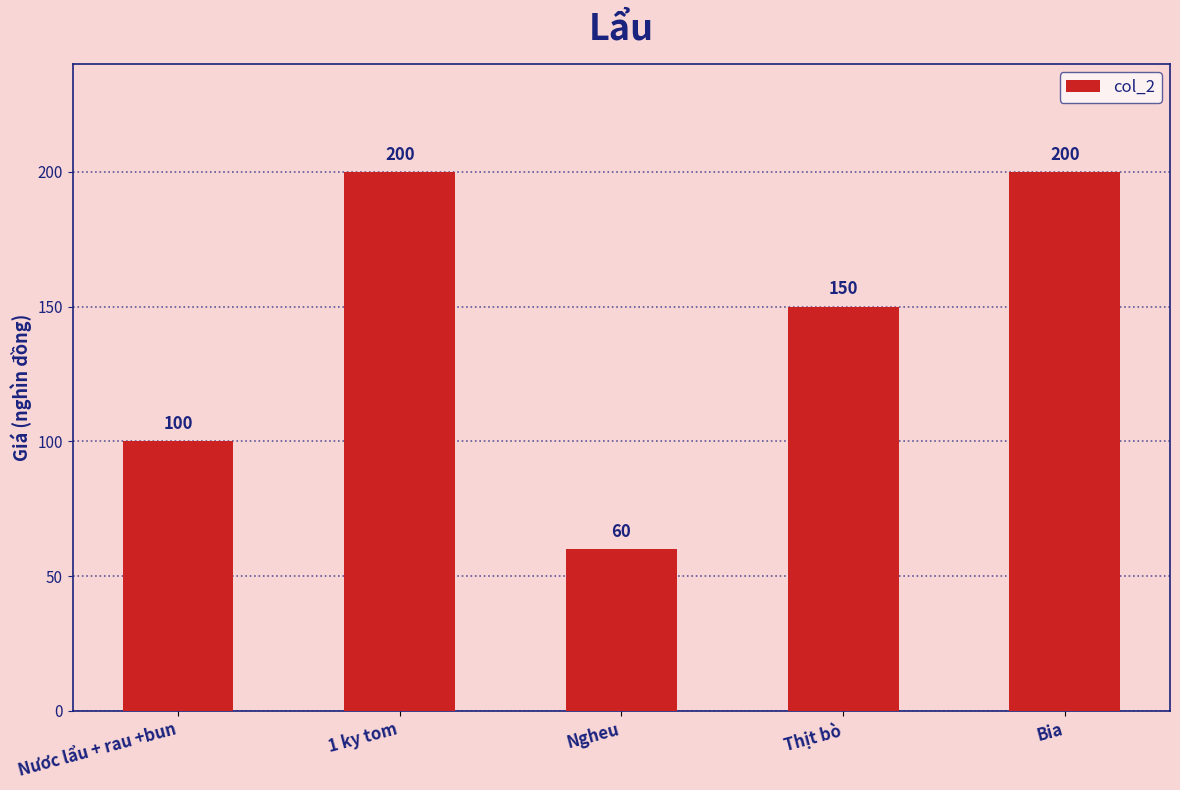

How many series are shown in this chart?

1